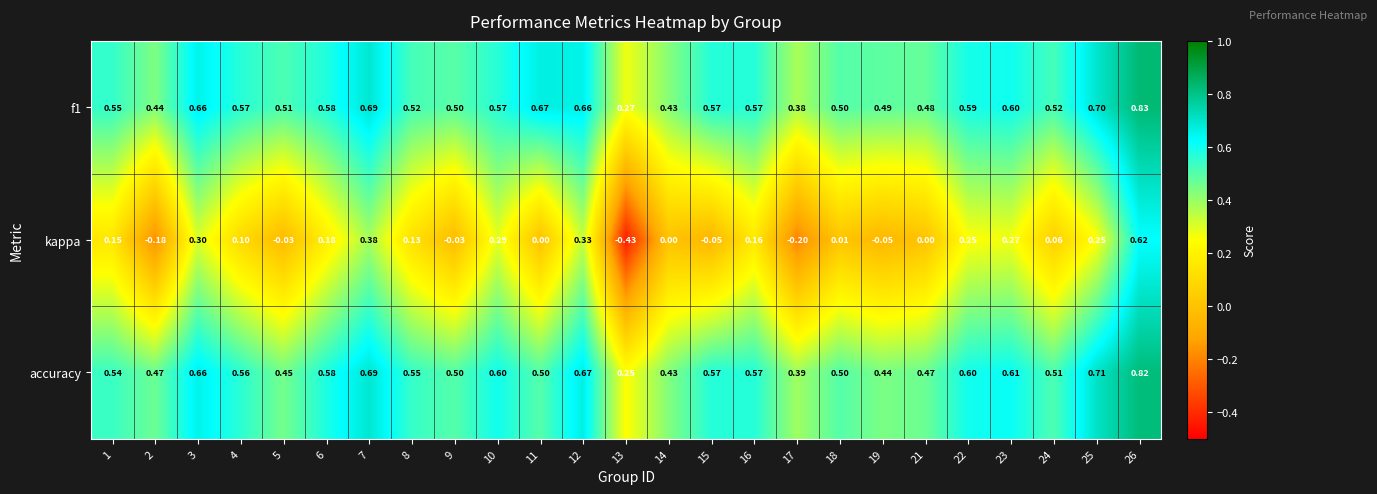

What is the total value across all series at 25?

1.7